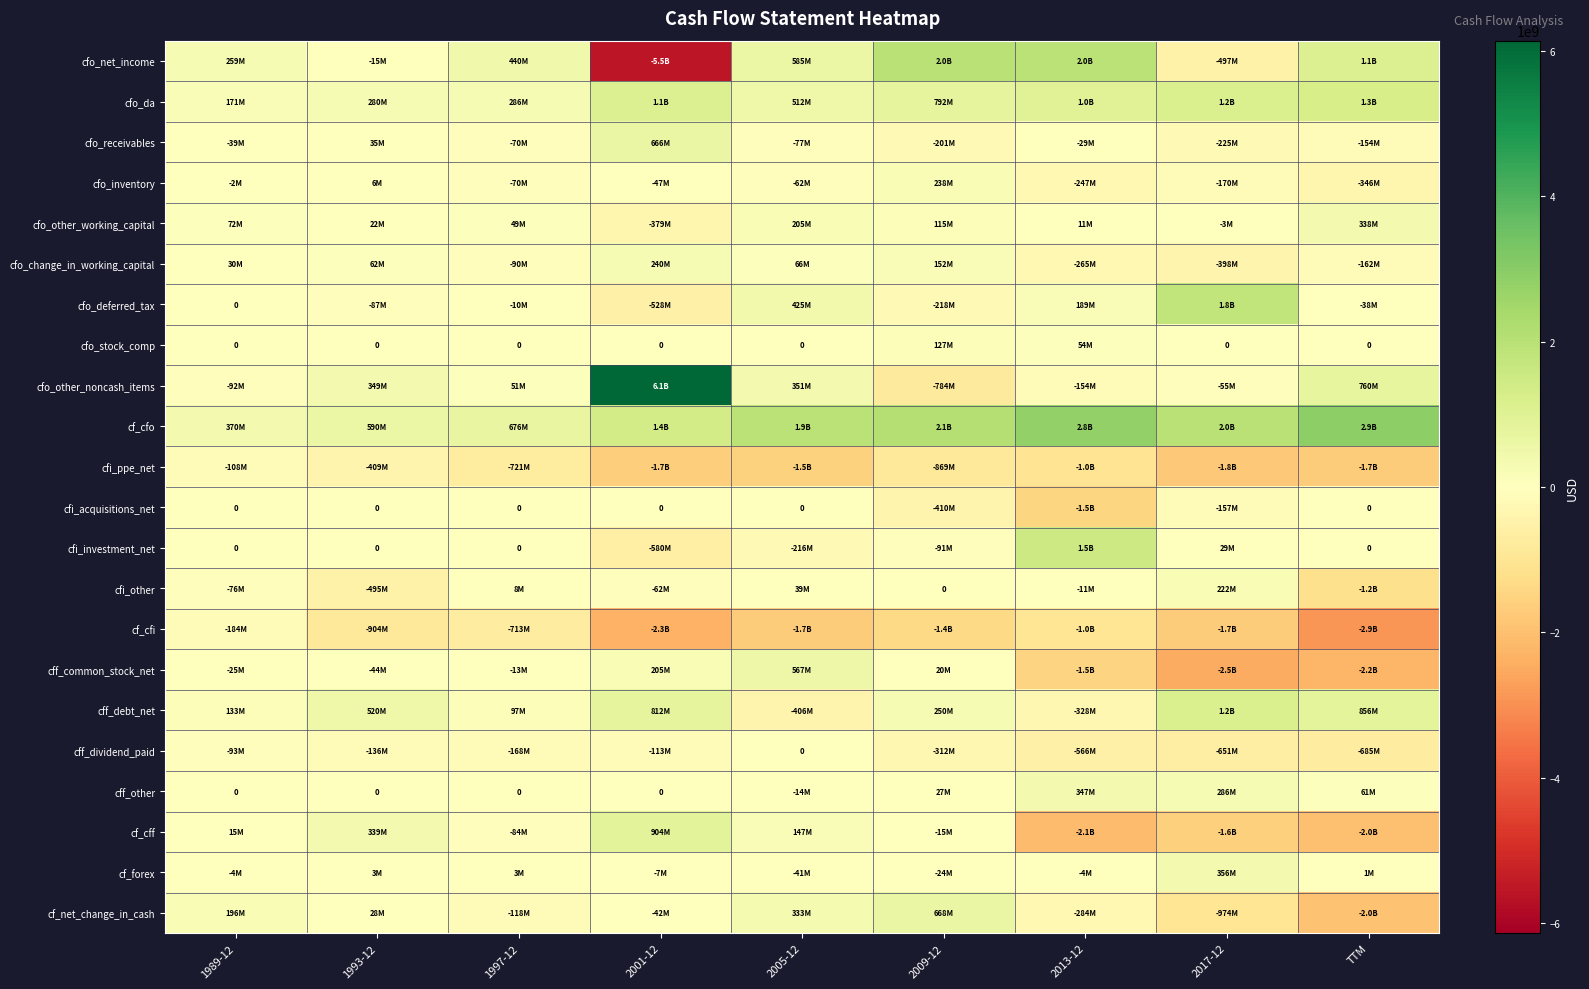

How many values in the cfo_receivables series are below -69900000?

4